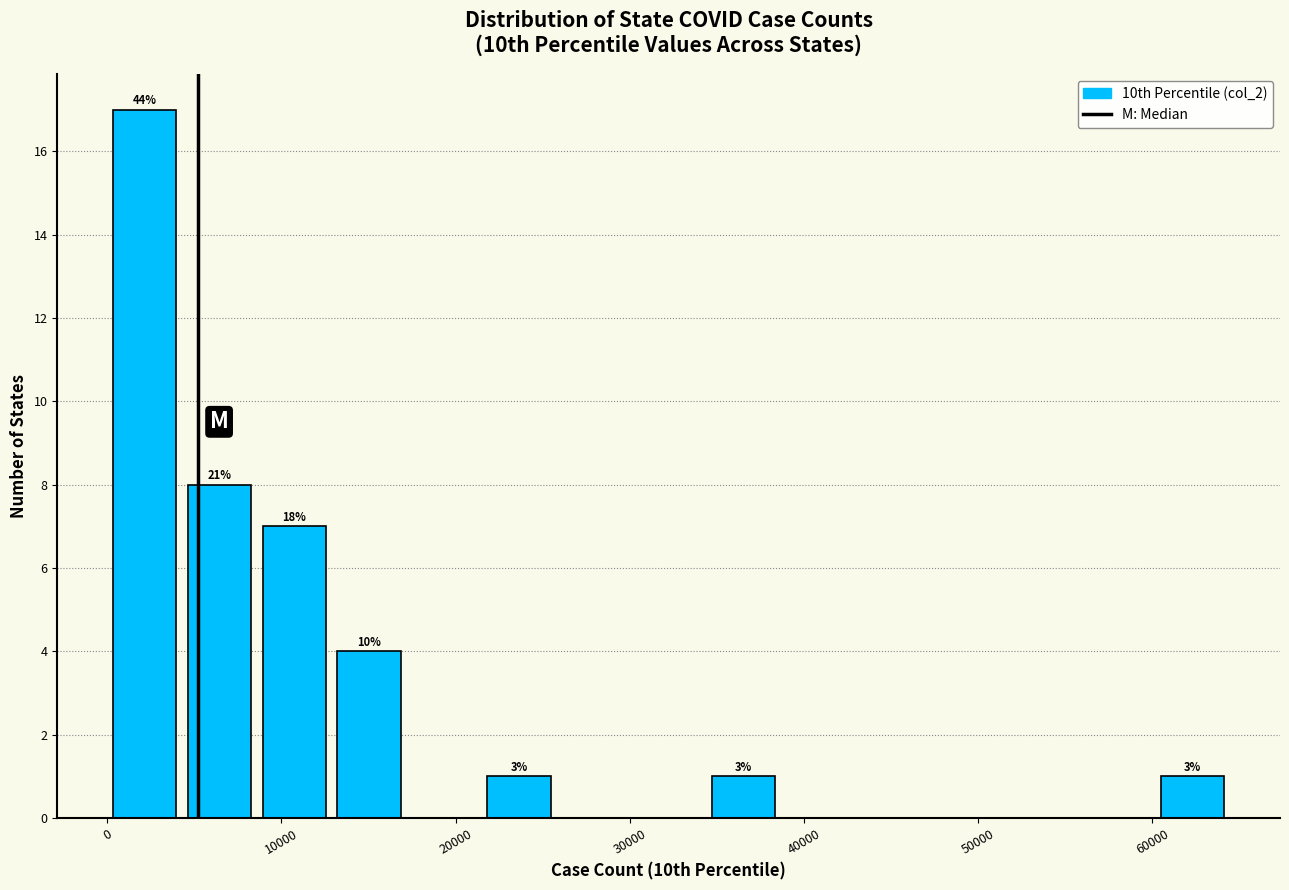

Which range on the x-axis has the tallest bar?

0 to 4000